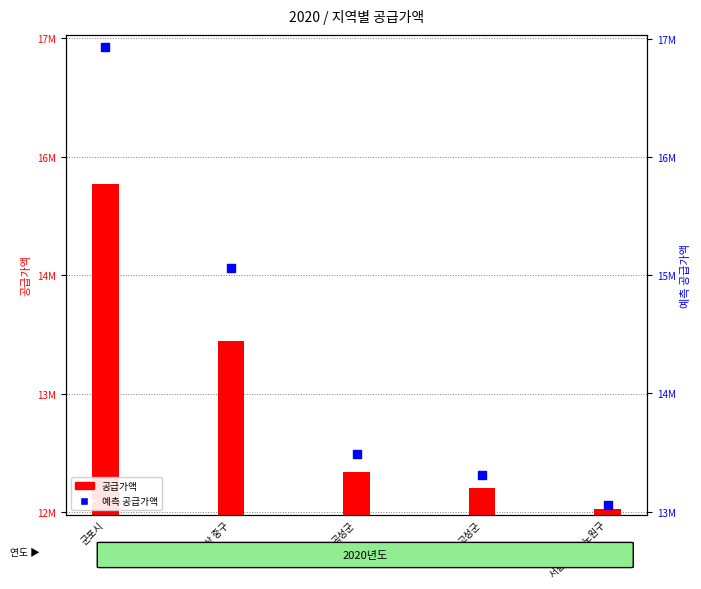

At which category is the sum across all series the highest?

군포시